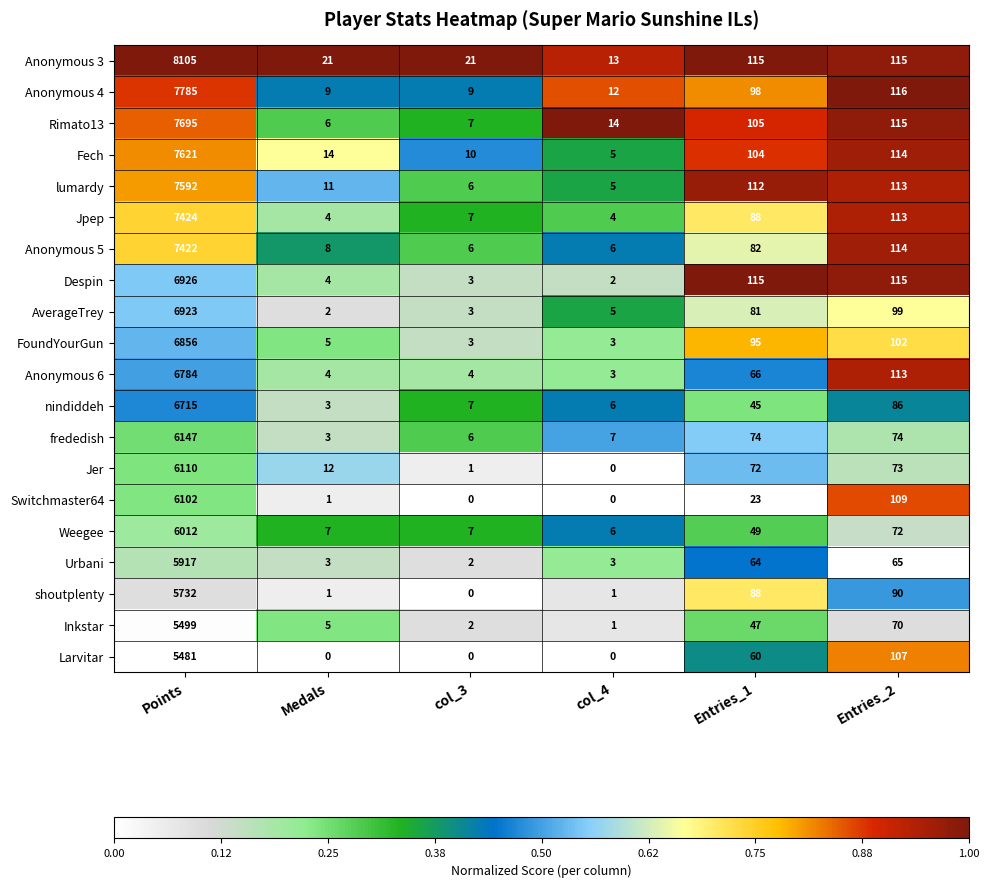

Which series has the widest spread of values?

Anonymous 3